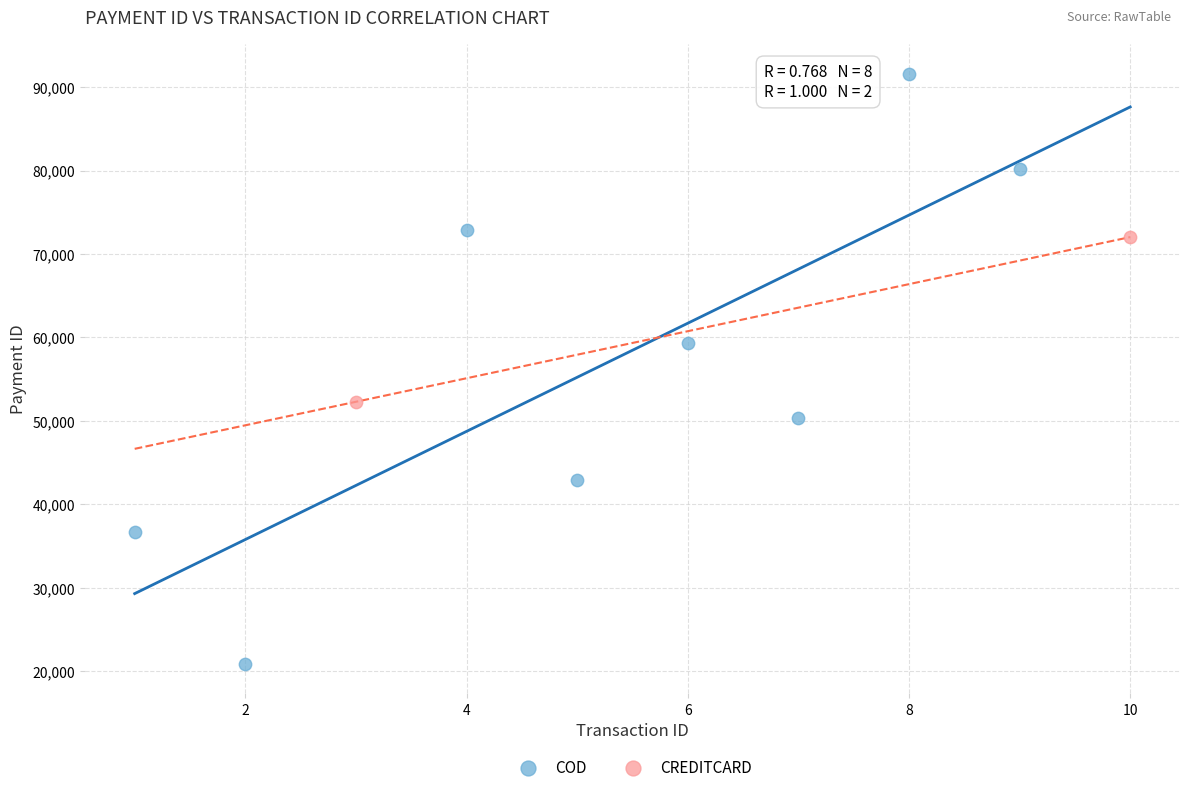

Which series has the widest spread of Y values?

COD